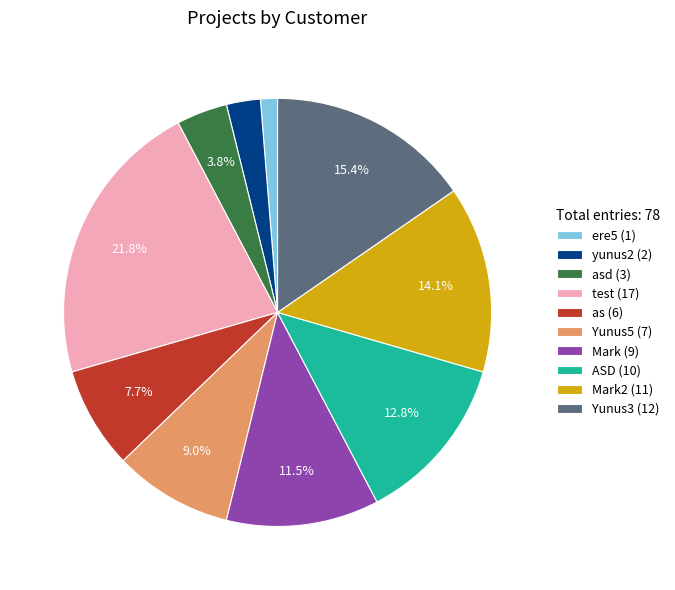

Rank the categories by value from lowest to highest.

ere5 (1), yunus2 (2), asd (3), as (6), Yunus5 (7), Mark (9), ASD (10), Mark2 (11), Yunus3 (12), test (17)